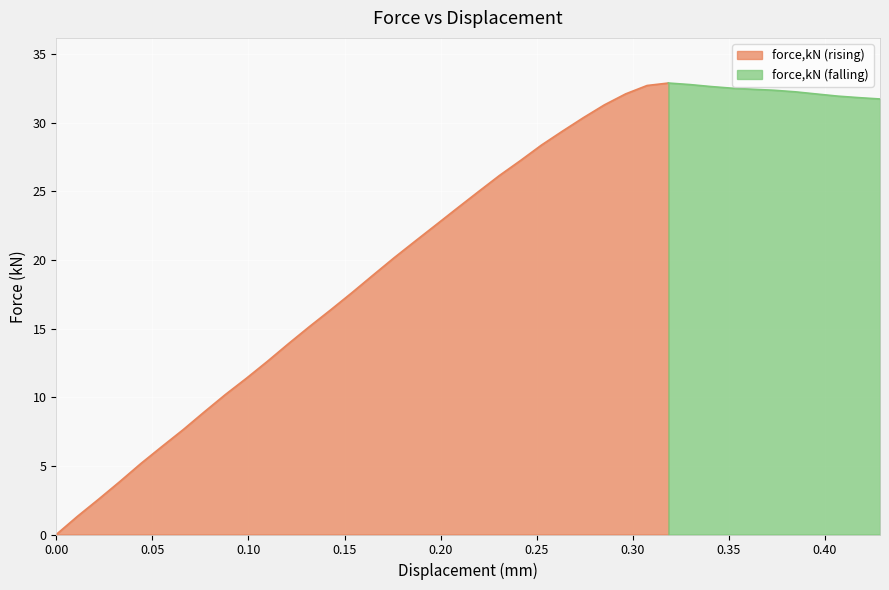

Where is the data nearest to the value 16?

0.142884